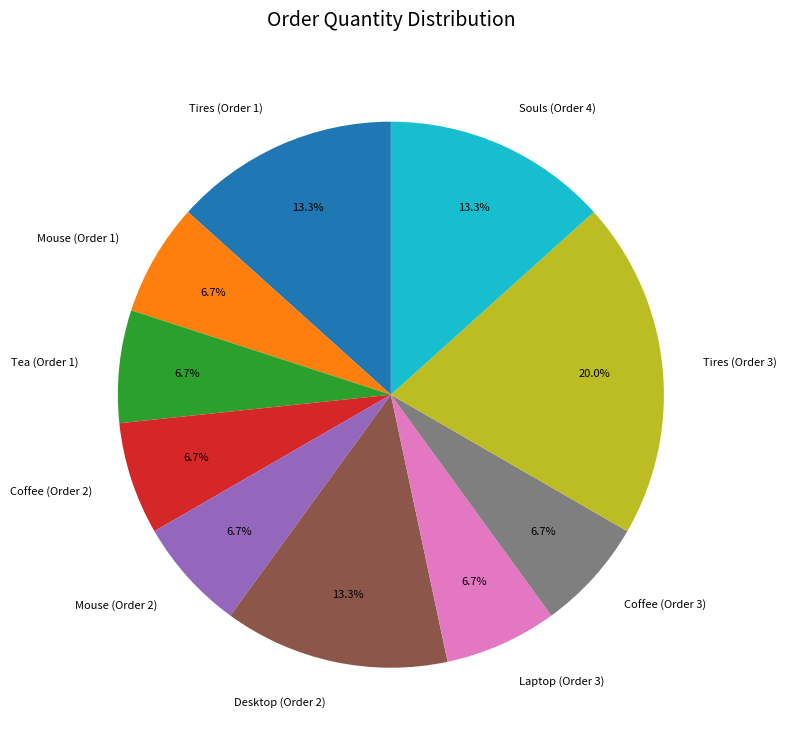

To the nearest percent, what is the difference between the largest and smallest slice percentages?

13%